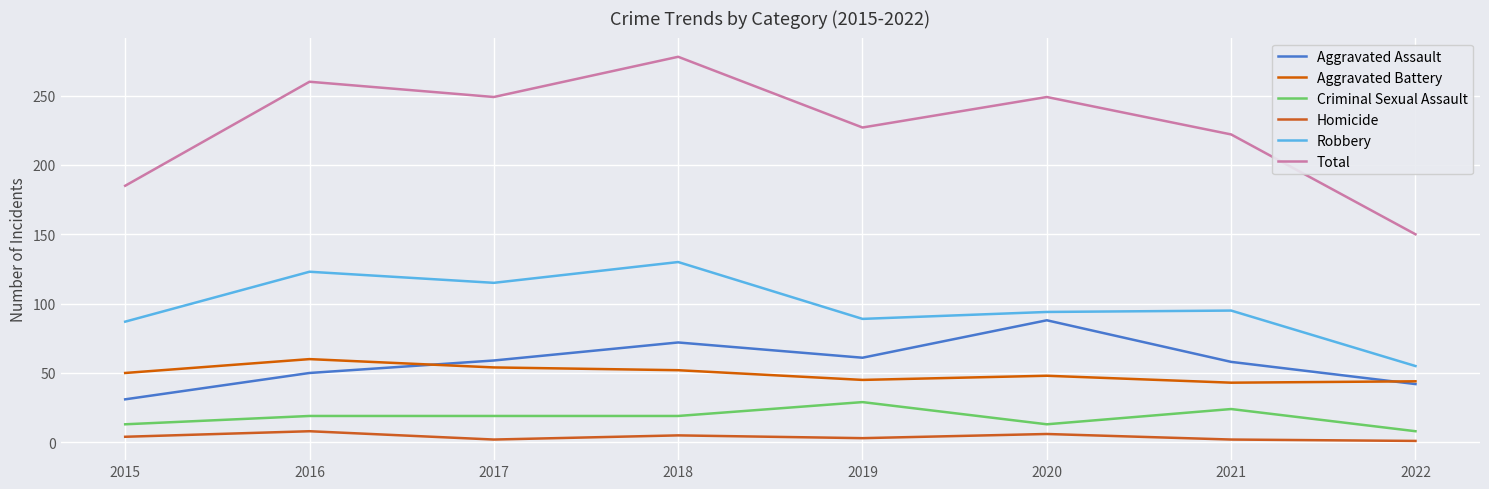

Where is Criminal Sexual Assault nearest to the value 18?

2016